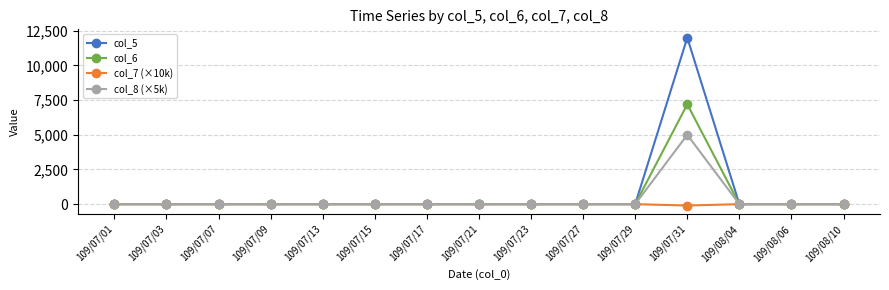

What is the label of the 5th point from the right?

109/07/29